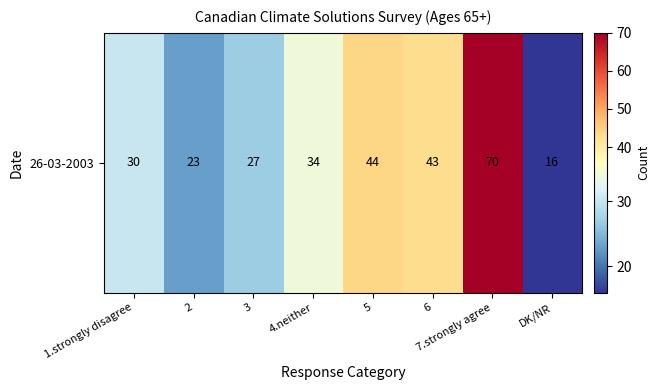

Between 2 and 3, which is larger?

3